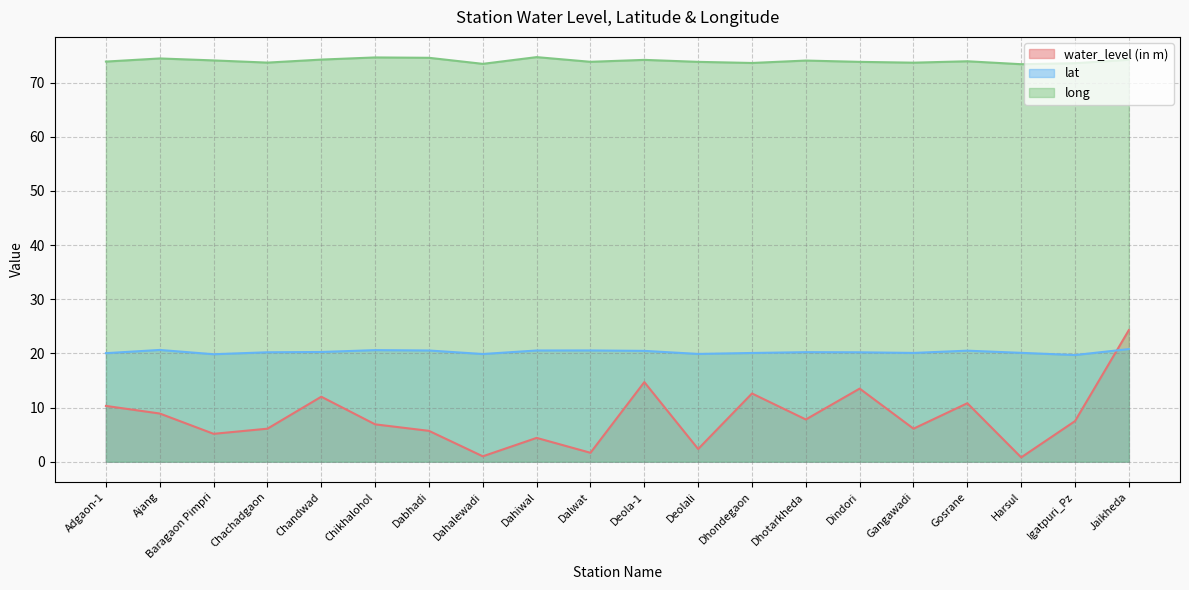

What is the minimum value for lat?

19.7